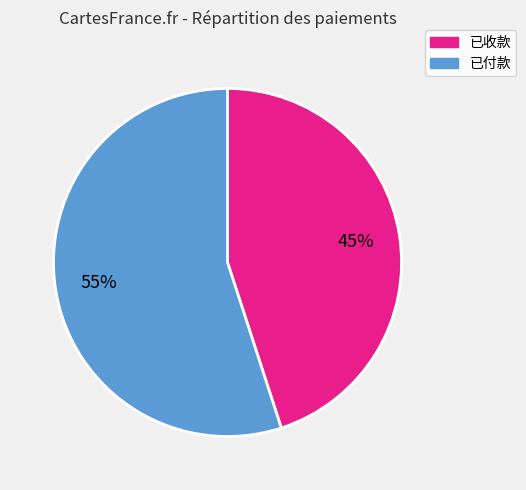

Between 已收款 and 已付款, which is larger?

已付款